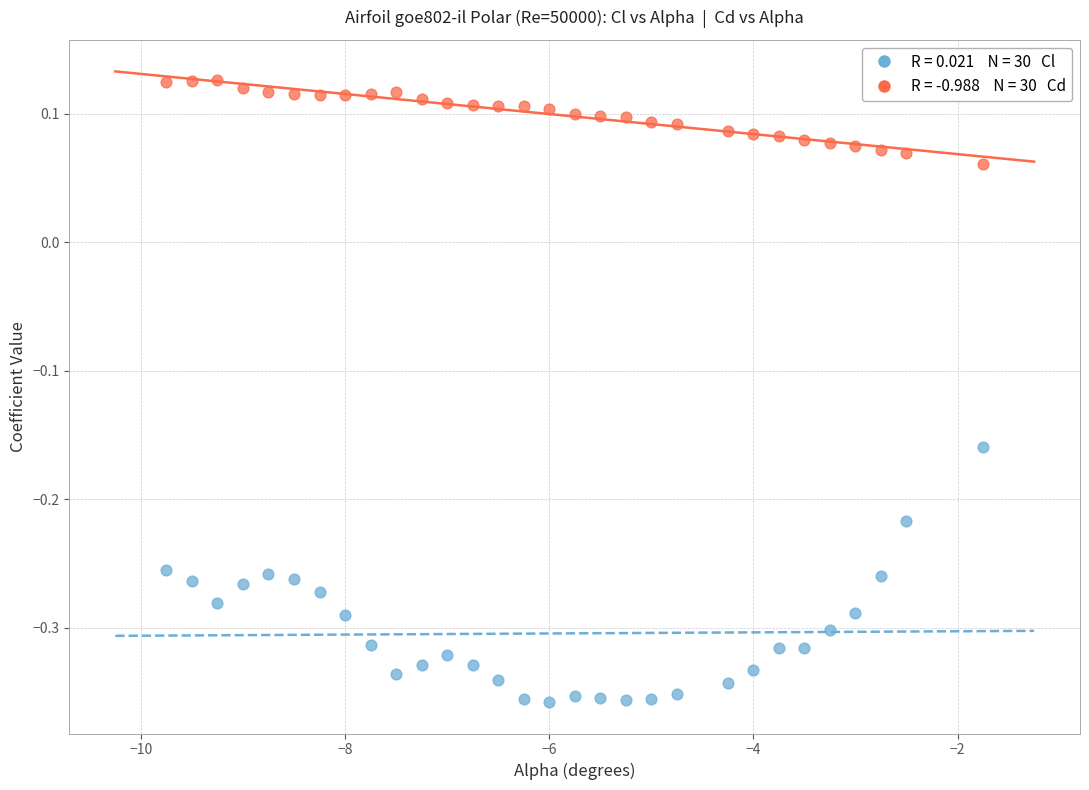

Across all data points, what is the range of Y values (max minus min)?

0.5